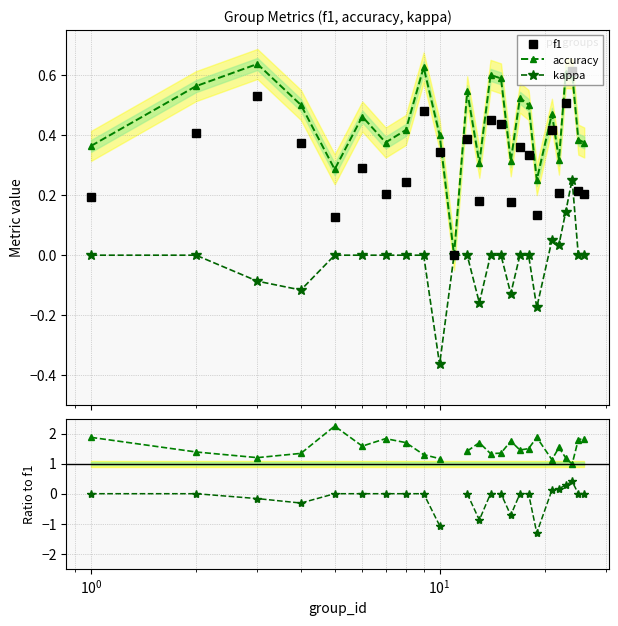

In f1, how many points are higher than both neighbors (excluding endpoints)?

8